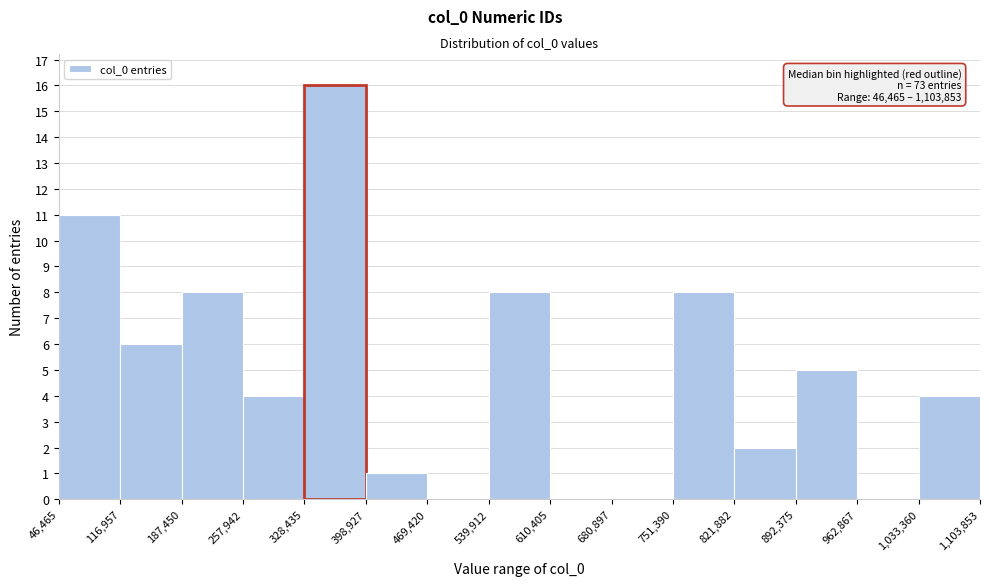

Over which range of the x-axis is the bar tallest?

328,435 to 398,927